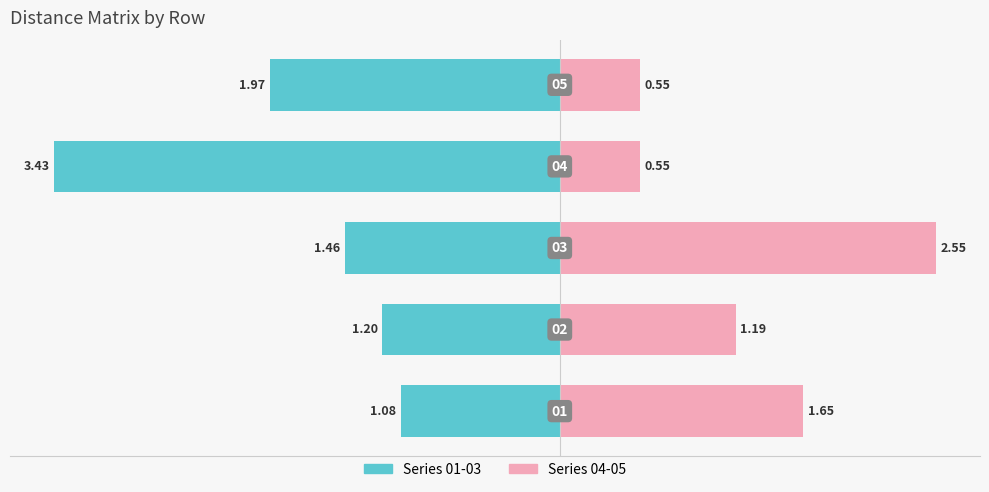

What is the value of the Series 01-03 bar at the 5th from the left?

-2.0